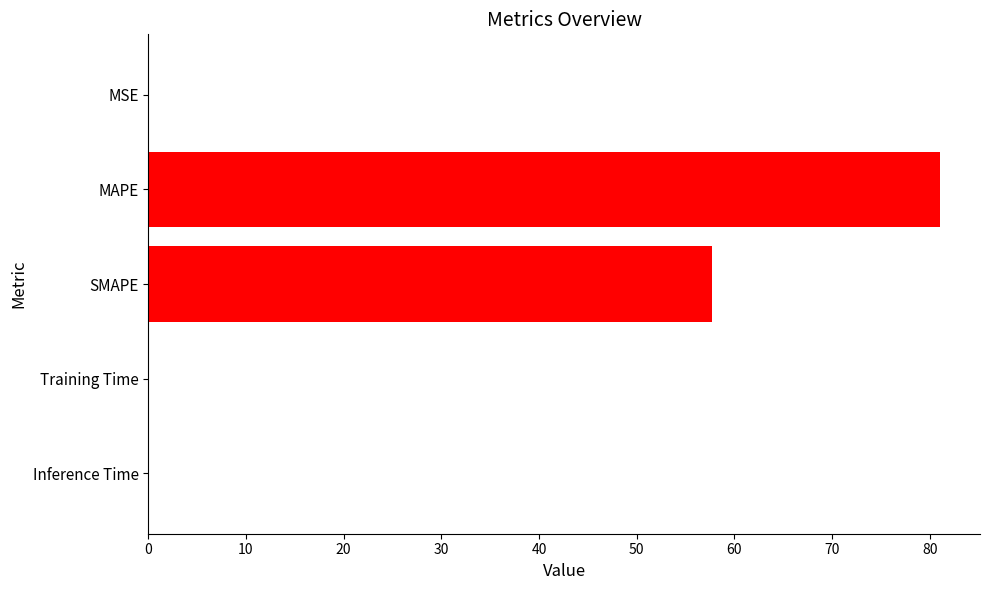

Which label corresponds to the largest value in the chart?

MAPE